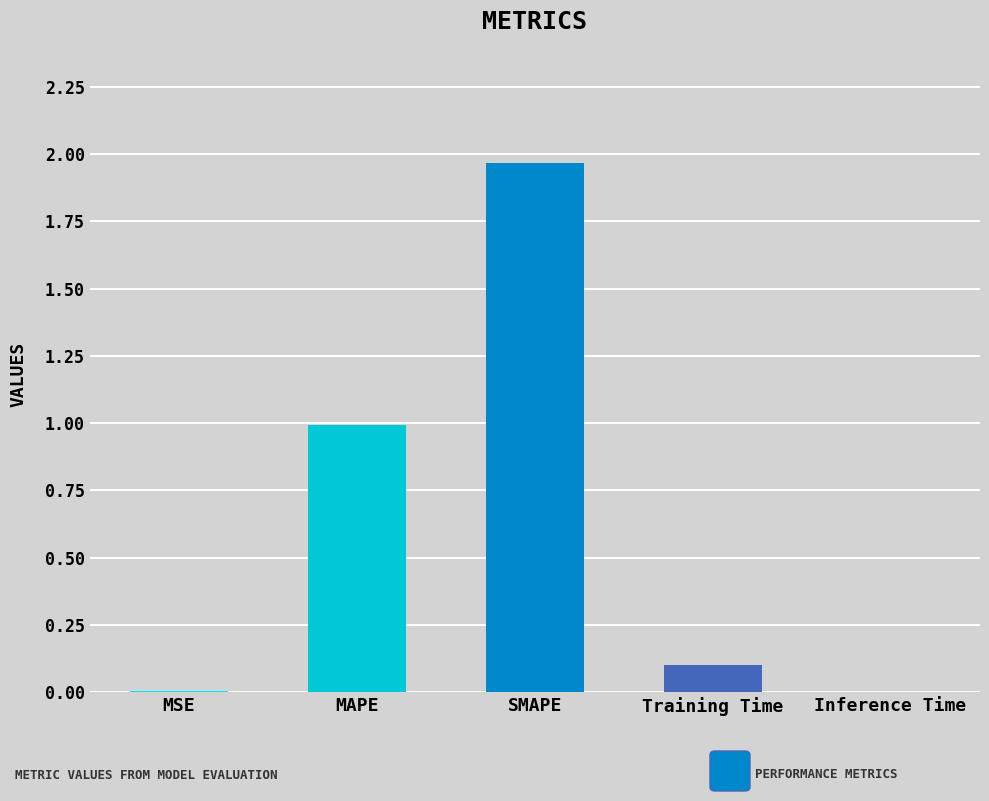

What is the change in value from MAPE to Inference Time?

-1.0